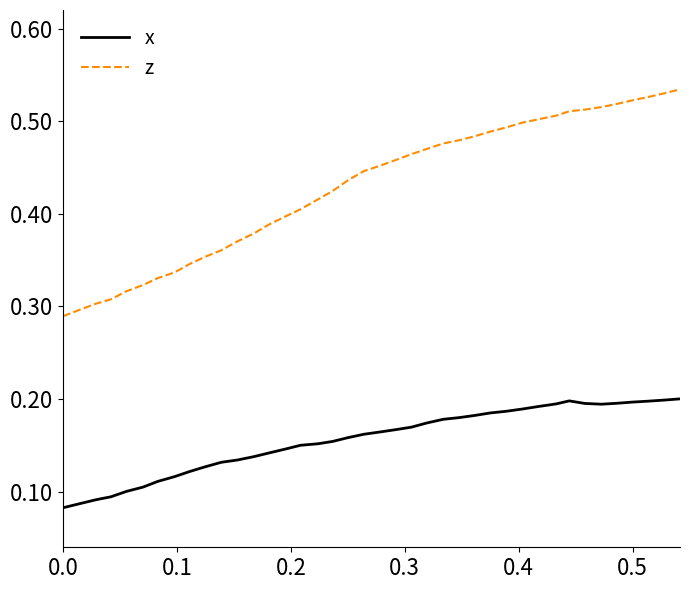

Which series has the widest spread of values?

z